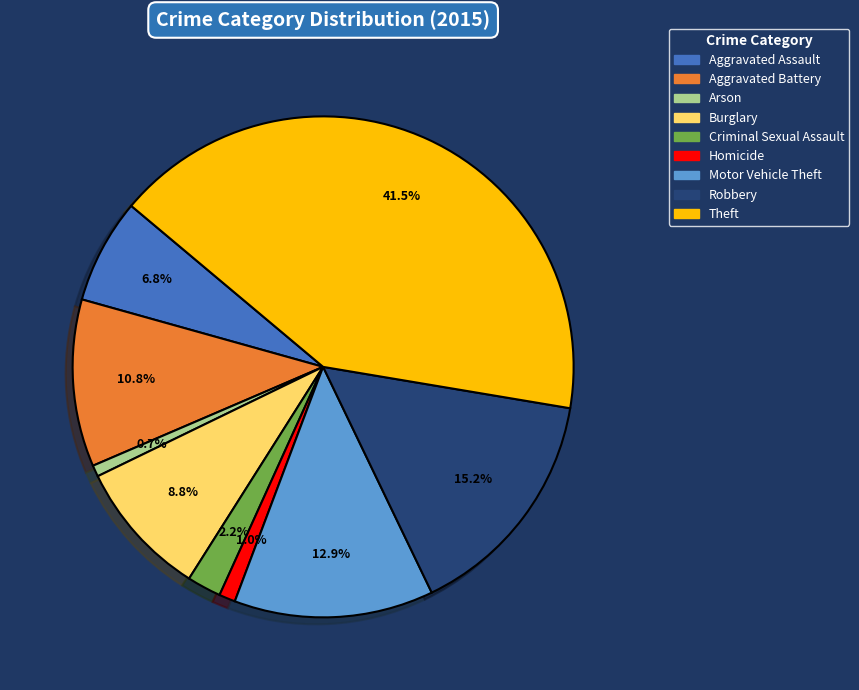

Combined, what portion of the pie is Criminal Sexual Assault and Theft?

43.7%